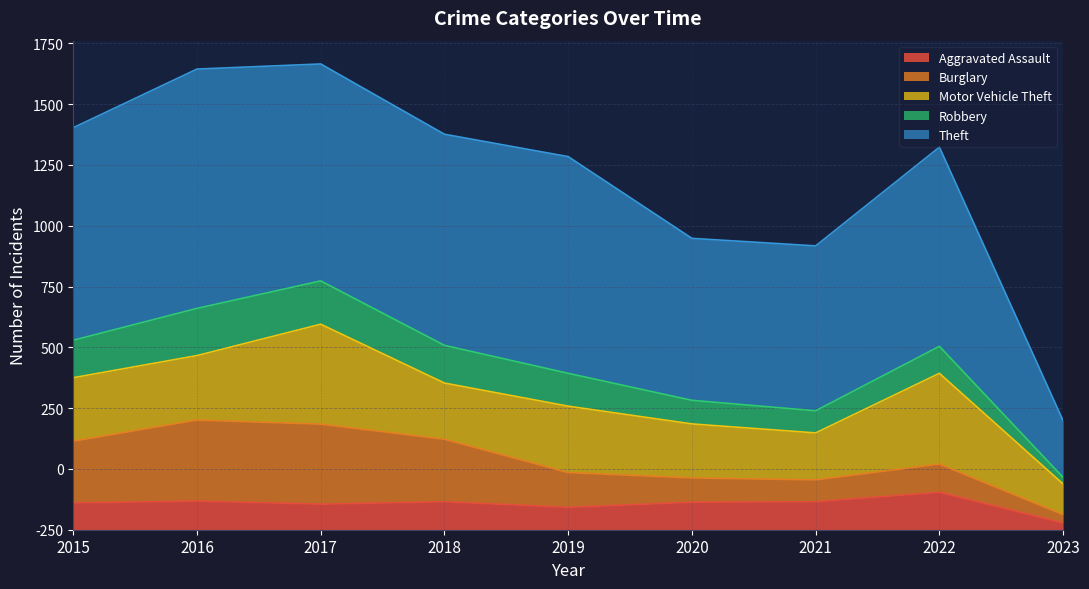

Reading left to right, list all the values displayed in this chart.

Aggravated Assault: 110	118	105	115	92	113	115	154	28
Burglary: 254	333	329	257	143	100	90	116	34
Motor Vehicle Theft: 261	265	411	231	273	222	193	373	126
Robbery: 154	194	178	155	135	97	91	111	27
Theft: 874	984	892	868	891	666	678	819	233